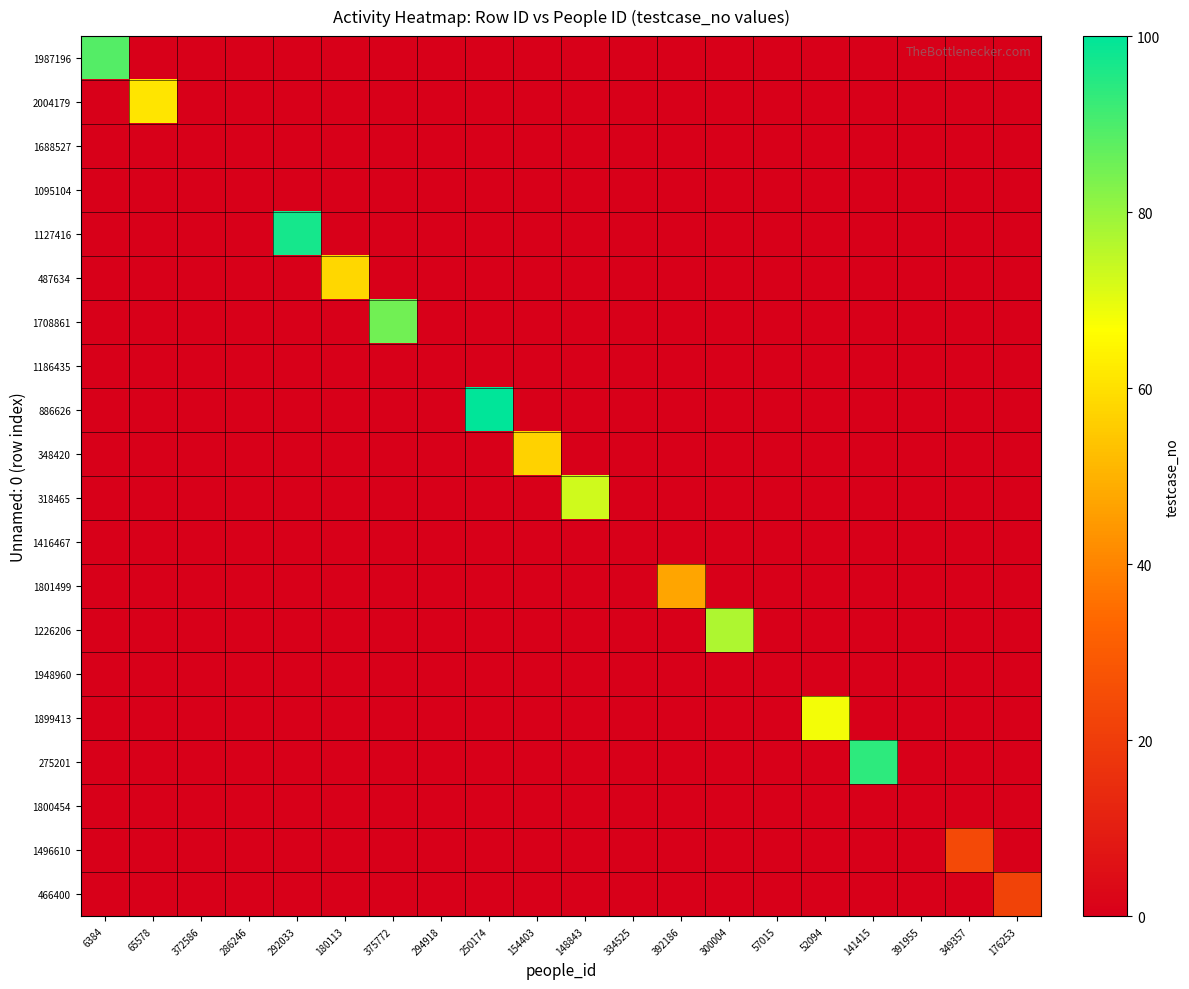

Reading right to left, extract all data points from this chart.

1987196: 176253=0	349357=0	391955=0	141415=0	52094=0	57015=0	300004=0	392186=0	334525=0	148843=0	154403=0	250174=0	294918=0	375772=0	180113=0	292033=0	286246=0	372586=0	65578=0	6384=89
2004179: 176253=0	349357=0	391955=0	141415=0	52094=0	57015=0	300004=0	392186=0	334525=0	148843=0	154403=0	250174=0	294918=0	375772=0	180113=0	292033=0	286246=0	372586=0	65578=61	6384=0
1688527: 176253=0	349357=0	391955=0	141415=0	52094=0	57015=0	300004=0	392186=0	334525=0	148843=0	154403=0	250174=0	294918=0	375772=0	180113=0	292033=0	286246=0	372586=0	65578=0	6384=0
1095104: 176253=0	349357=0	391955=0	141415=0	52094=0	57015=0	300004=0	392186=0	334525=0	148843=0	154403=0	250174=0	294918=0	375772=0	180113=0	292033=0	286246=0	372586=0	65578=0	6384=0
1127416: 176253=0	349357=0	391955=0	141415=0	52094=0	57015=0	300004=0	392186=0	334525=0	148843=0	154403=0	250174=0	294918=0	375772=0	180113=0	292033=97	286246=0	372586=0	65578=0	6384=0
487634: 176253=0	349357=0	391955=0	141415=0	52094=0	57015=0	300004=0	392186=0	334525=0	148843=0	154403=0	250174=0	294918=0	375772=0	180113=58	292033=0	286246=0	372586=0	65578=0	6384=0
1708861: 176253=0	349357=0	391955=0	141415=0	52094=0	57015=0	300004=0	392186=0	334525=0	148843=0	154403=0	250174=0	294918=0	375772=85	180113=0	292033=0	286246=0	372586=0	65578=0	6384=0
1186435: 176253=0	349357=0	391955=0	141415=0	52094=0	57015=0	300004=0	392186=0	334525=0	148843=0	154403=0	250174=0	294918=0	375772=0	180113=0	292033=0	286246=0	372586=0	65578=0	6384=0
886626: 176253=0	349357=0	391955=0	141415=0	52094=0	57015=0	300004=0	392186=0	334525=0	148843=0	154403=0	250174=100	294918=0	375772=0	180113=0	292033=0	286246=0	372586=0	65578=0	6384=0
348420: 176253=0	349357=0	391955=0	141415=0	52094=0	57015=0	300004=0	392186=0	334525=0	148843=0	154403=57	250174=0	294918=0	375772=0	180113=0	292033=0	286246=0	372586=0	65578=0	6384=0
318465: 176253=0	349357=0	391955=0	141415=0	52094=0	57015=0	300004=0	392186=0	334525=0	148843=73	154403=0	250174=0	294918=0	375772=0	180113=0	292033=0	286246=0	372586=0	65578=0	6384=0
1416467: 176253=0	349357=0	391955=0	141415=0	52094=0	57015=0	300004=0	392186=0	334525=0	148843=0	154403=0	250174=0	294918=0	375772=0	180113=0	292033=0	286246=0	372586=0	65578=0	6384=0
1801499: 176253=0	349357=0	391955=0	141415=0	52094=0	57015=0	300004=0	392186=47	334525=0	148843=0	154403=0	250174=0	294918=0	375772=0	180113=0	292033=0	286246=0	372586=0	65578=0	6384=0
1226206: 176253=0	349357=0	391955=0	141415=0	52094=0	57015=0	300004=77	392186=0	334525=0	148843=0	154403=0	250174=0	294918=0	375772=0	180113=0	292033=0	286246=0	372586=0	65578=0	6384=0
1948960: 176253=0	349357=0	391955=0	141415=0	52094=0	57015=0	300004=0	392186=0	334525=0	148843=0	154403=0	250174=0	294918=0	375772=0	180113=0	292033=0	286246=0	372586=0	65578=0	6384=0
1899413: 176253=0	349357=0	391955=0	141415=0	52094=68	57015=0	300004=0	392186=0	334525=0	148843=0	154403=0	250174=0	294918=0	375772=0	180113=0	292033=0	286246=0	372586=0	65578=0	6384=0
275201: 176253=0	349357=0	391955=0	141415=94	52094=0	57015=0	300004=0	392186=0	334525=0	148843=0	154403=0	250174=0	294918=0	375772=0	180113=0	292033=0	286246=0	372586=0	65578=0	6384=0
1800454: 176253=0	349357=0	391955=0	141415=0	52094=0	57015=0	300004=0	392186=0	334525=0	148843=0	154403=0	250174=0	294918=0	375772=0	180113=0	292033=0	286246=0	372586=0	65578=0	6384=0
1496610: 176253=0	349357=24	391955=0	141415=0	52094=0	57015=0	300004=0	392186=0	334525=0	148843=0	154403=0	250174=0	294918=0	375772=0	180113=0	292033=0	286246=0	372586=0	65578=0	6384=0
466400: 176253=22	349357=0	391955=0	141415=0	52094=0	57015=0	300004=0	392186=0	334525=0	148843=0	154403=0	250174=0	294918=0	375772=0	180113=0	292033=0	286246=0	372586=0	65578=0	6384=0